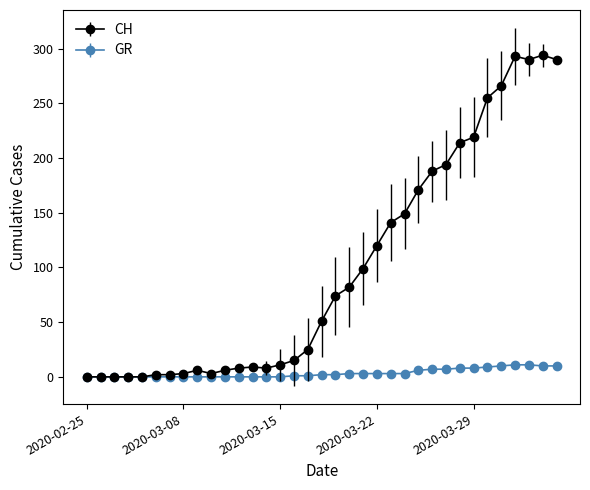

True or false: CH has more than 0 interior local peaks.

True